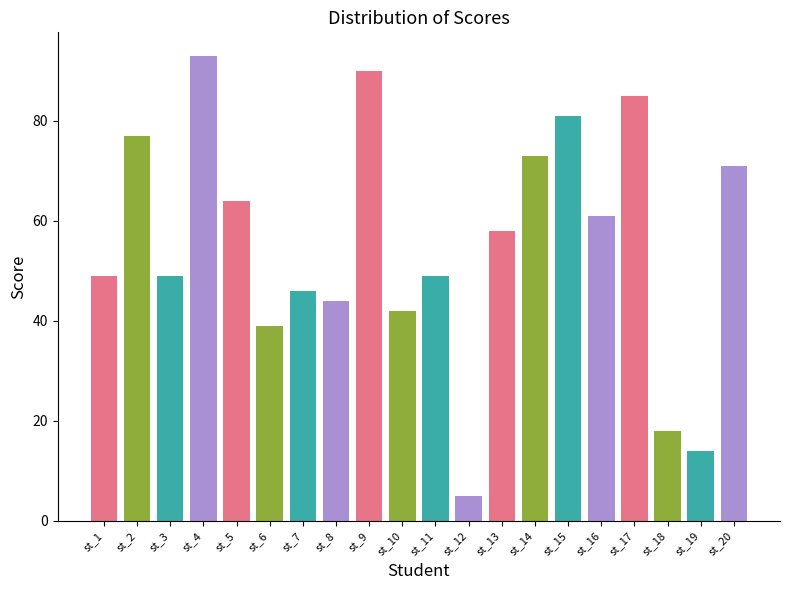

Reading right to left, transcribe all the data shown in this chart.

st_20=71	st_19=14	st_18=18	st_17=85	st_16=61	st_15=81	st_14=73	st_13=58	st_12=5	st_11=49	st_10=42	st_9=90	st_8=44	st_7=46	st_6=39	st_5=64	st_4=93	st_3=49	st_2=77	st_1=49